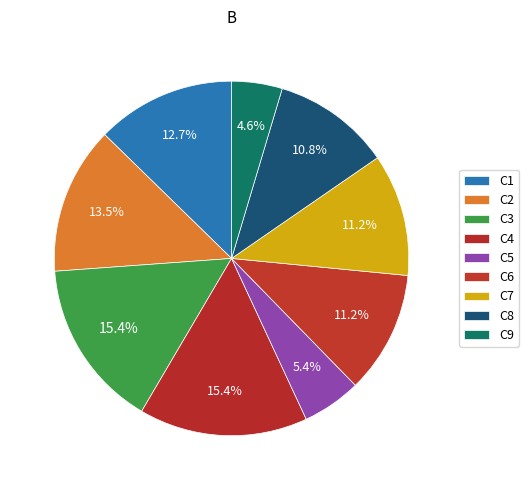

To the nearest percent, what is the combined percentage of C7 and C2?

25%